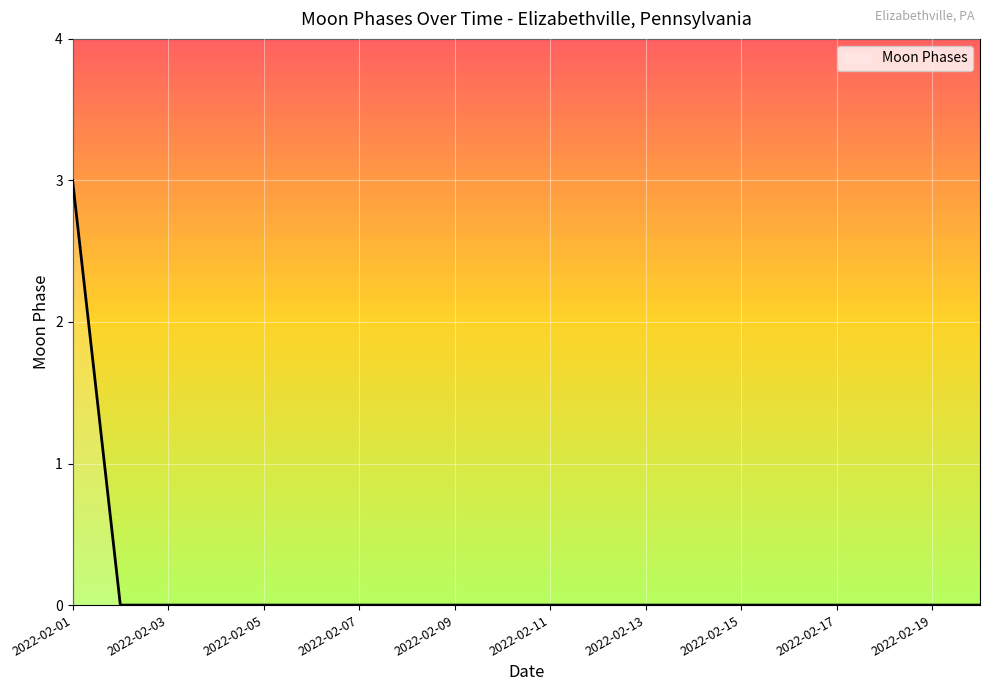

What is the greatest value displayed?

3